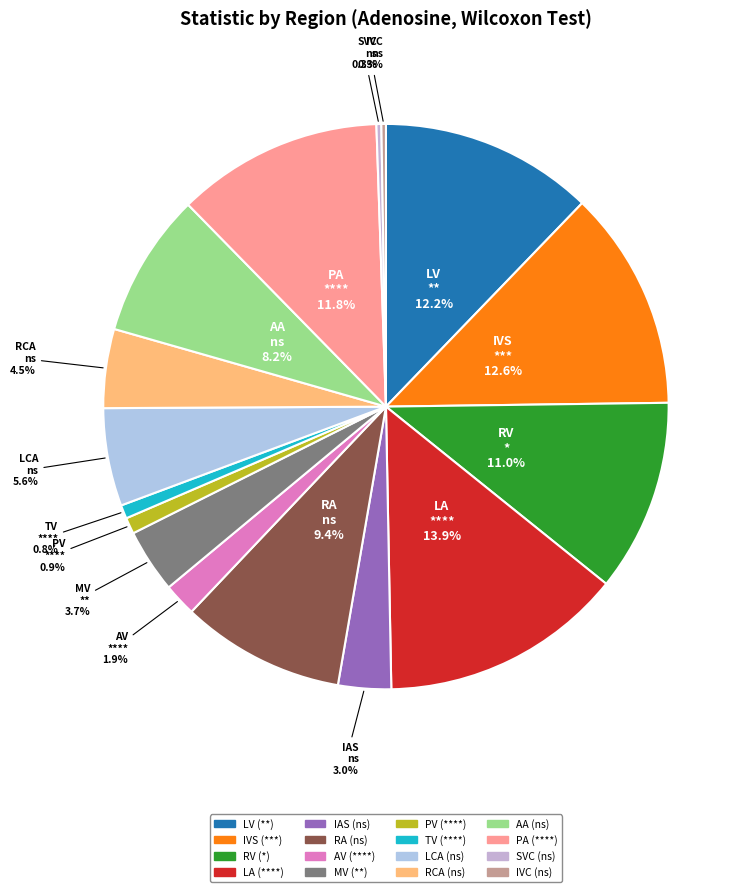

Rank the categories by value from lowest to highest.

IVC (ns), SVC (ns), TV (****), PV (****), AV (****), IAS (ns), MV (**), RCA (ns), LCA (ns), AA (ns), RA (ns), RV (*), PA (****), LV (**), IVS (***), LA (****)